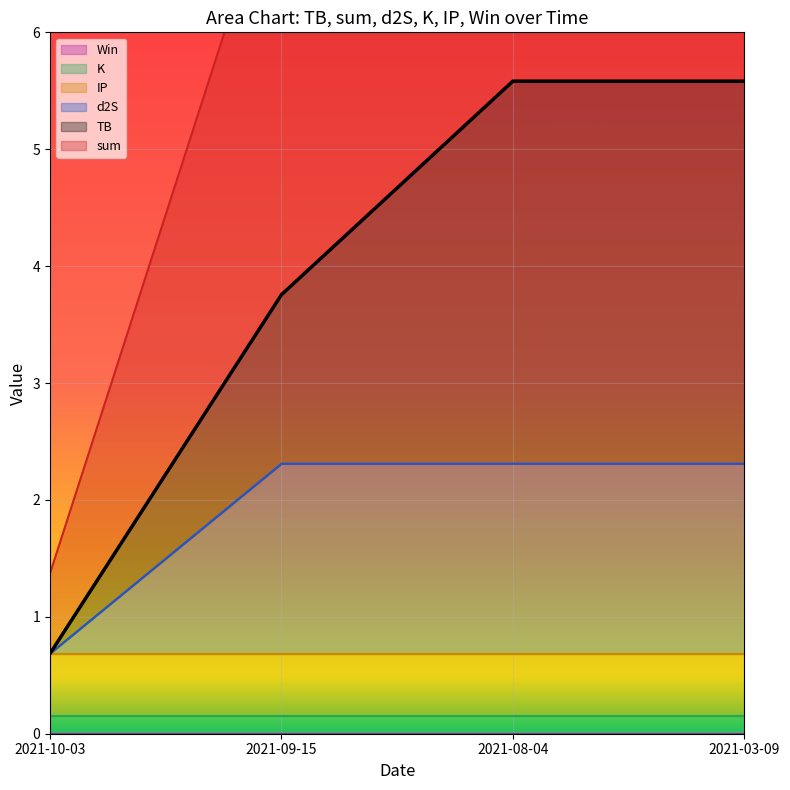

What is the highest value of the d2S series?

2.3